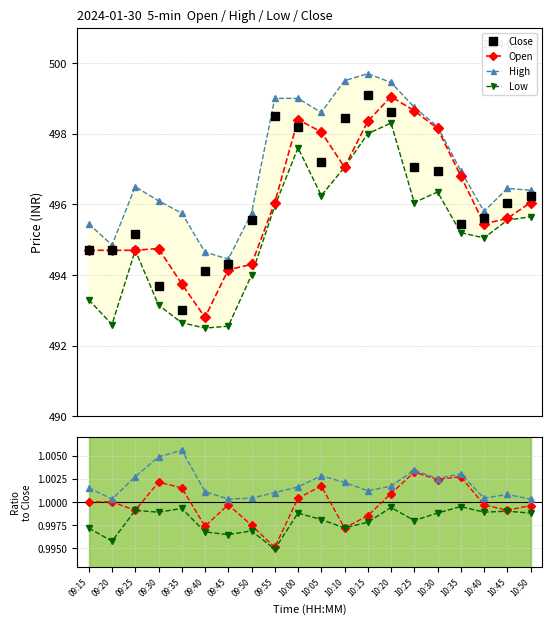

How many categories are shown in the chart?

20